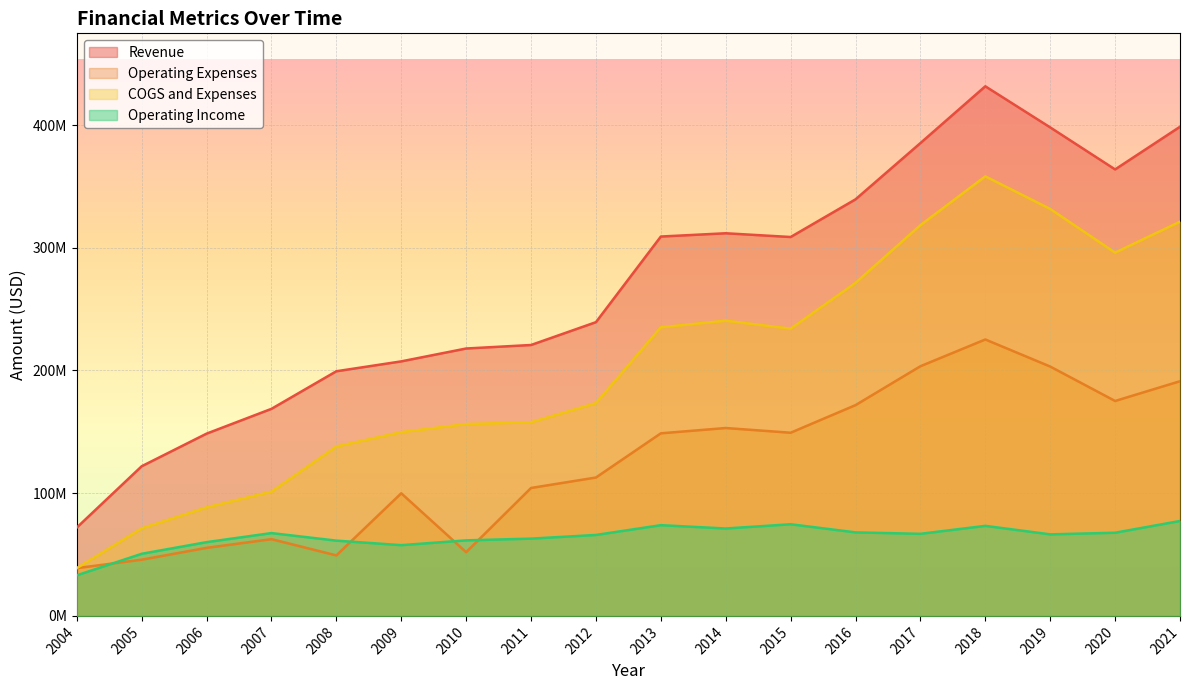

List the series in order of their overall mean, lowest first.

Operating Income, Operating Expenses, COGS and Expenses, Revenue